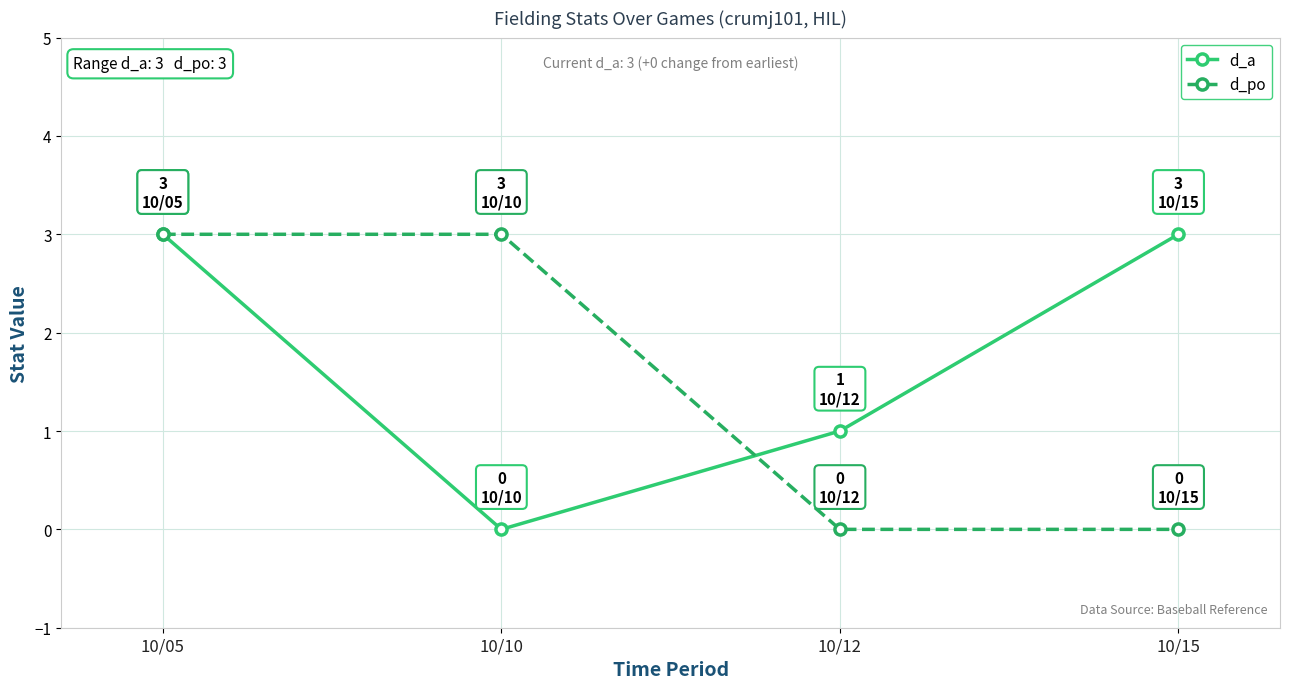

Which series changed the most between 10/05 and 10/12?

d_po